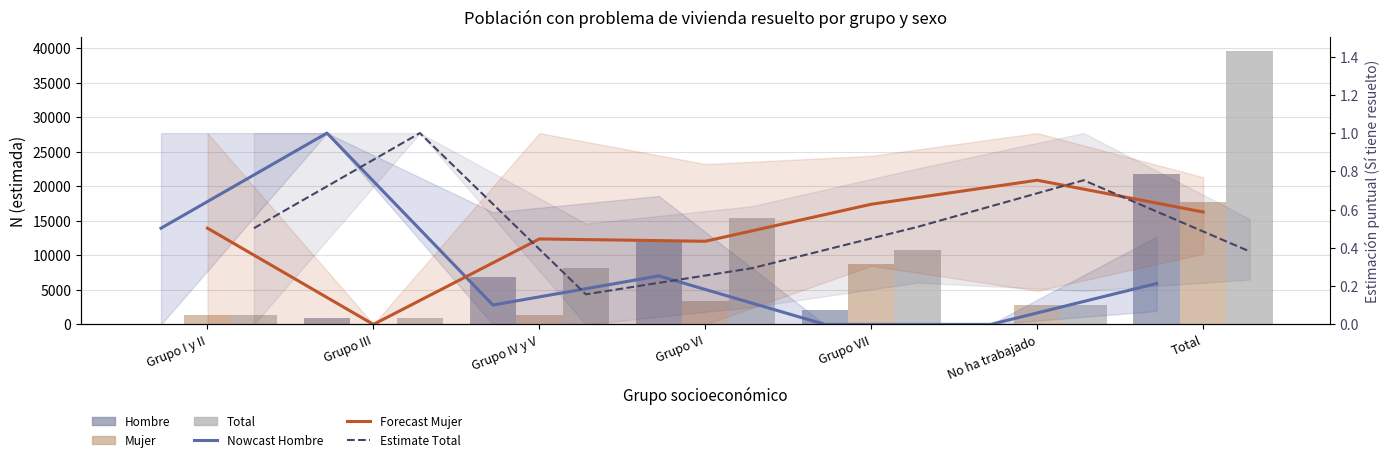

Does the chart contain any negative values?

No